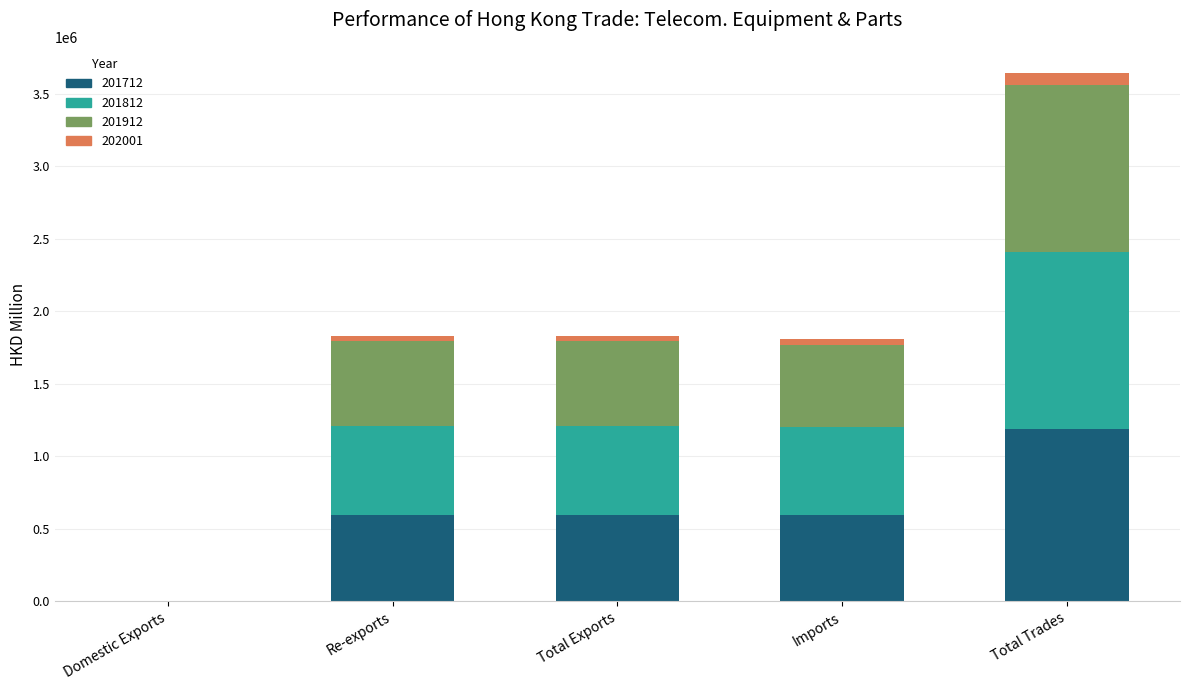

True or false: 201712 has a value of 206085.9 at Total Exports.

False